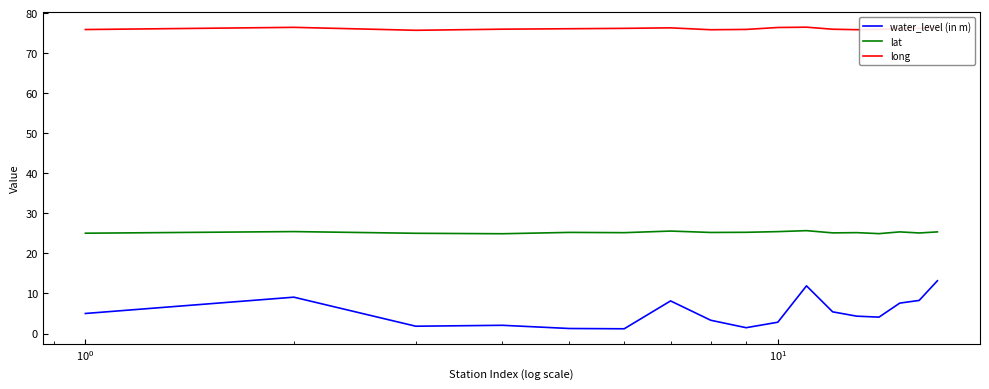

Does the chart display data point markers on the line(s)?

No